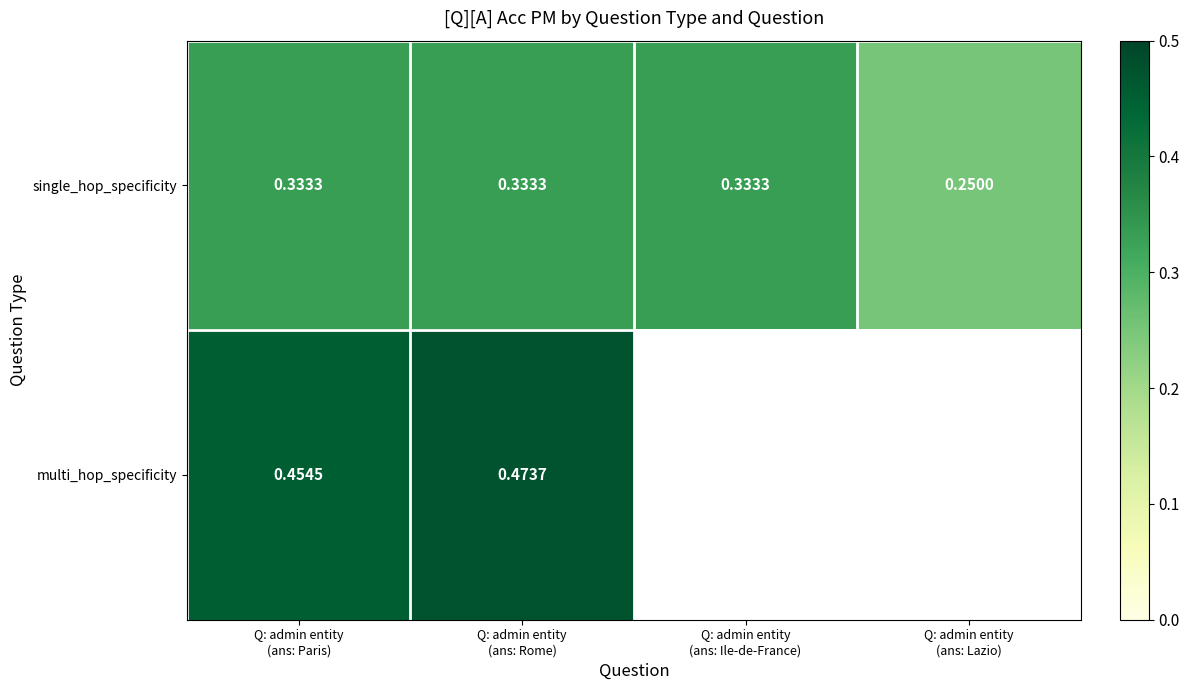

Where is multi_hop_specificity nearest to the value 0?

Q: admin entity (ans: Paris)